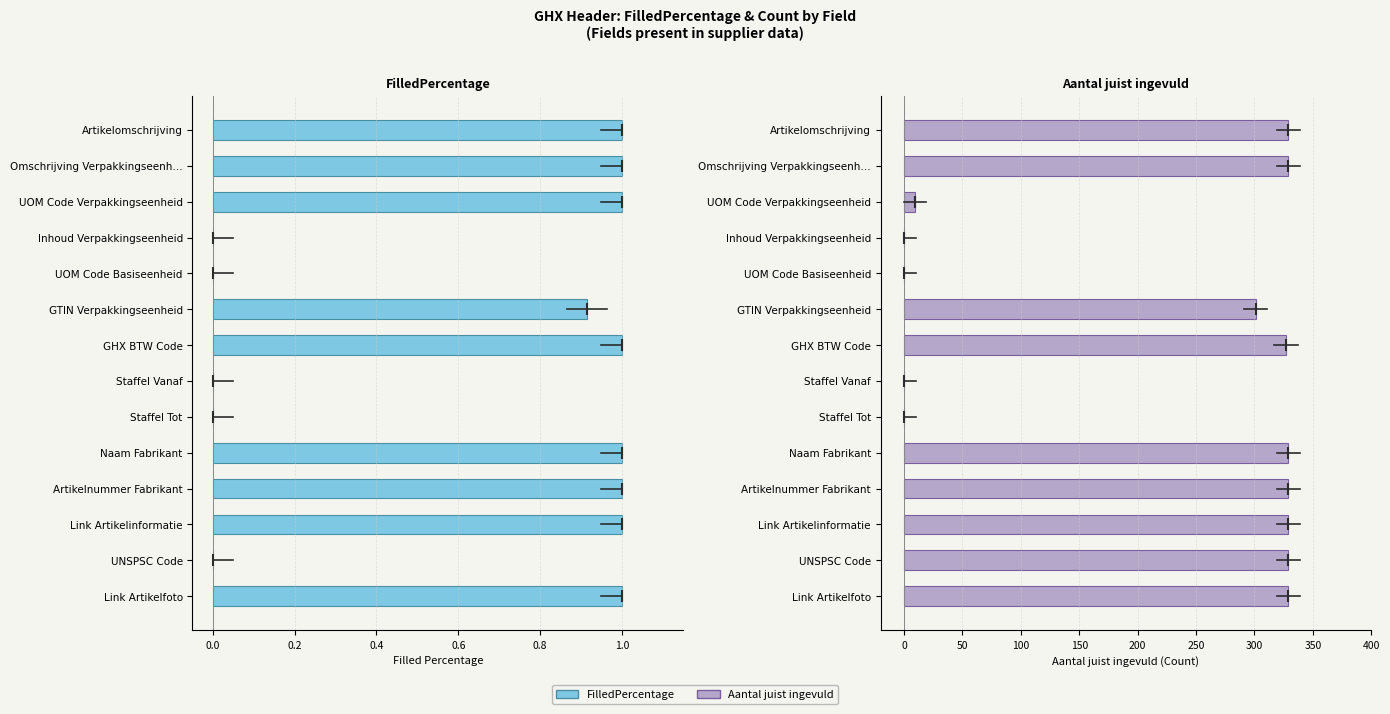

Which series has the largest range (max minus min)?

Aantal juist ingevuld